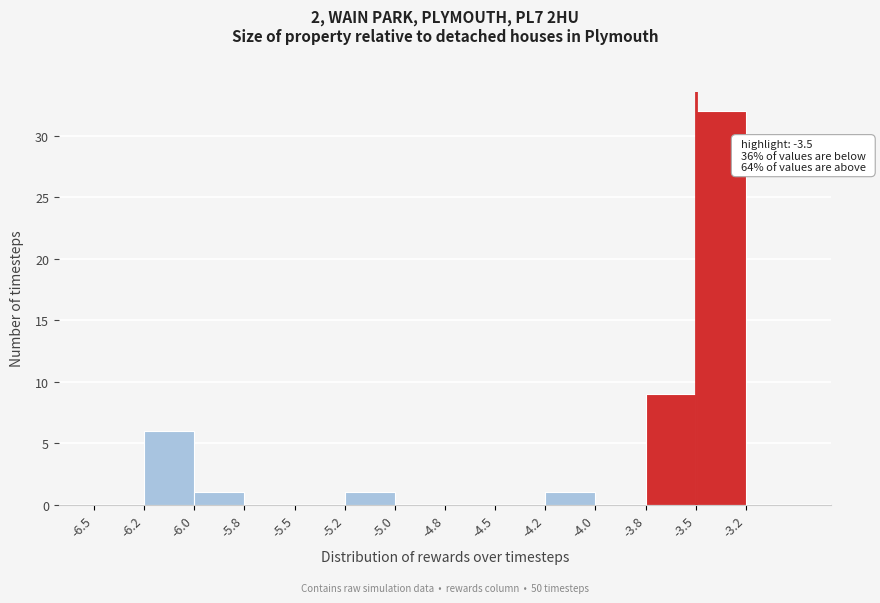

Reading left to right, transcribe all the data shown in this chart.

-6.5=0	-6.2=6	-6.0=1	-5.8=0	-5.5=0	-5.2=1	-5.0=0	-4.8=0	-4.5=0	-4.2=1	-4.0=0	-3.8=9	-3.5=32	-3.2=0